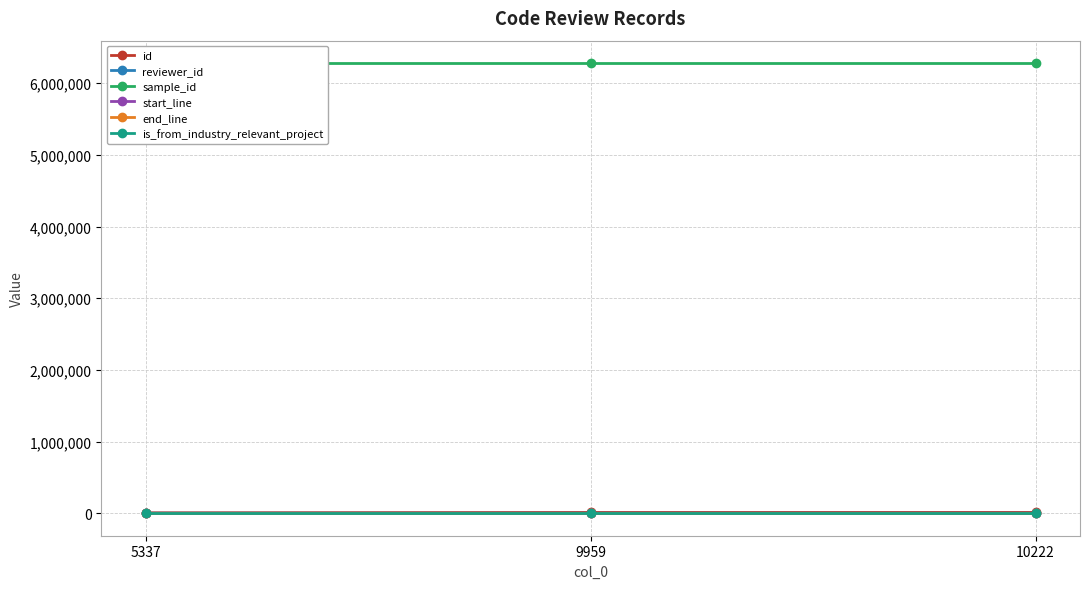

Which category has the lowest value in the start_line series?

5337